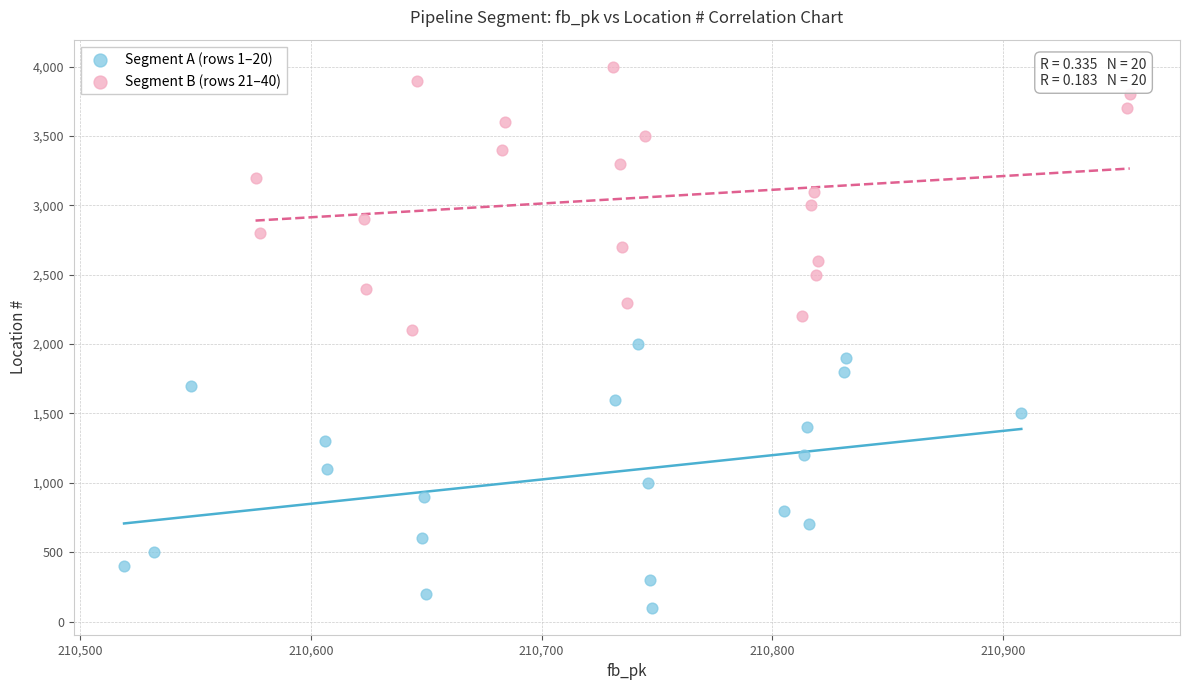

Which series contains the lowest Y value?

Segment A (rows 1–20)